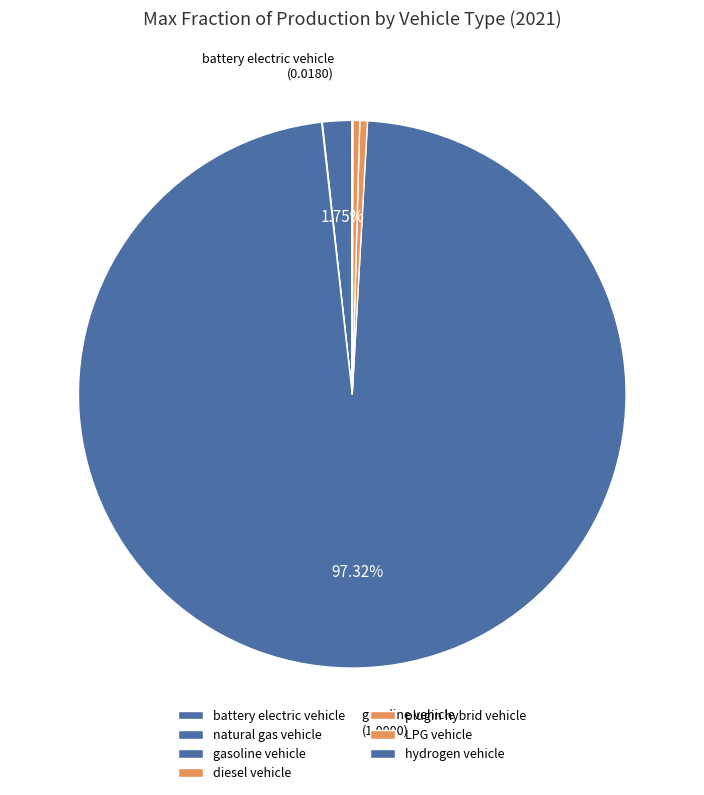

To the nearest percent, what is the difference between the largest and smallest slice percentages?

97%